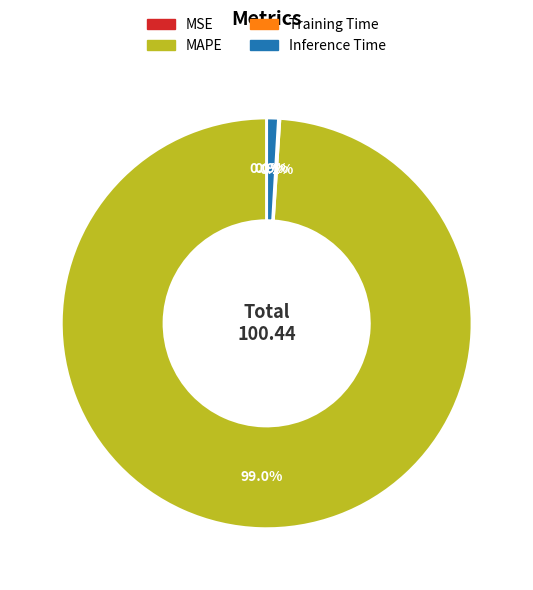

Which slice is the largest?

MAPE